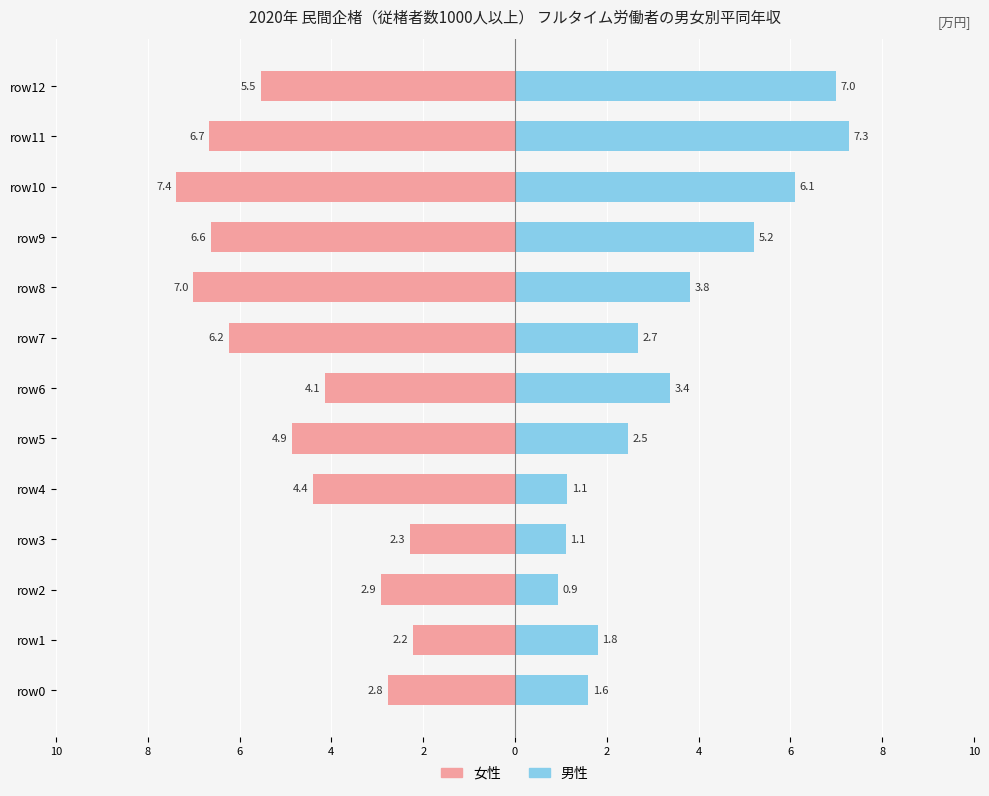

Reading right to left, extract all data points from this chart.

女性: -5.5	-6.7	-7.4	-6.6	-7.0	-6.2	-4.1	-4.9	-4.4	-2.3	-2.9	-2.2	-2.8
男性: 7.0	7.3	6.1	5.2	3.8	2.7	3.4	2.5	1.1	1.1	0.9	1.8	1.6